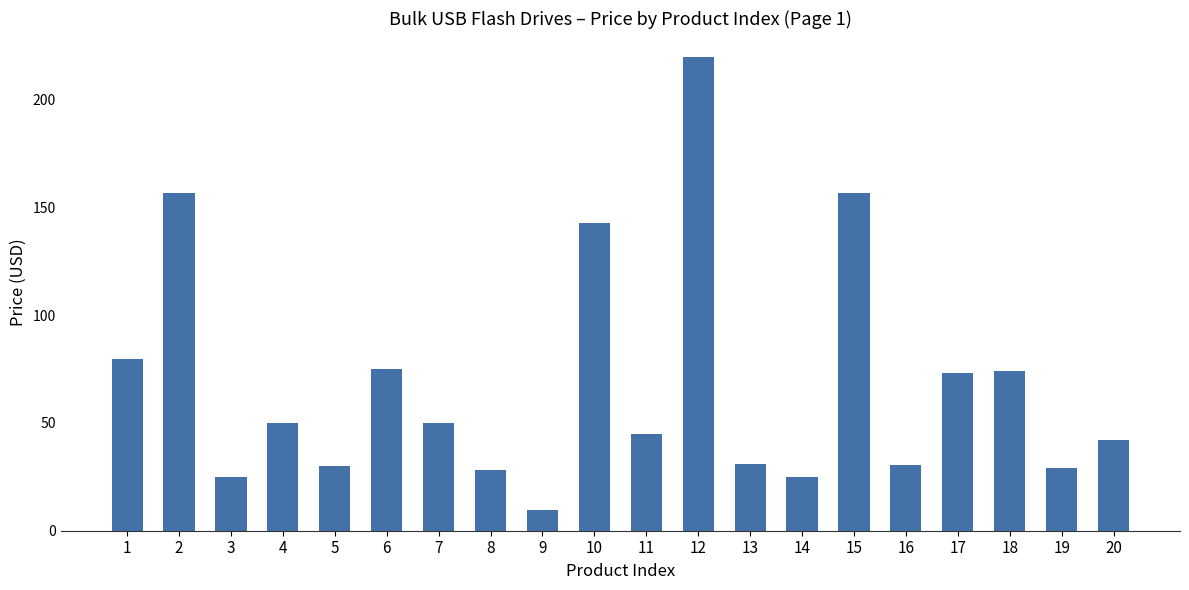

What is the difference between the second highest and minimum values?

147.1